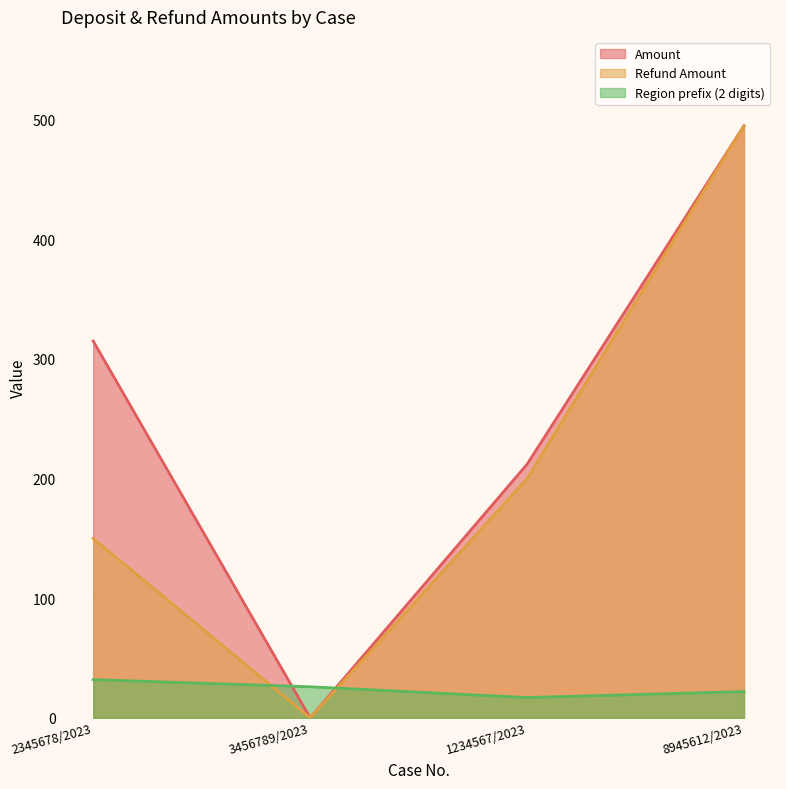

The Refund Amount series shows 232 at 8945612/2023. True or false?

False